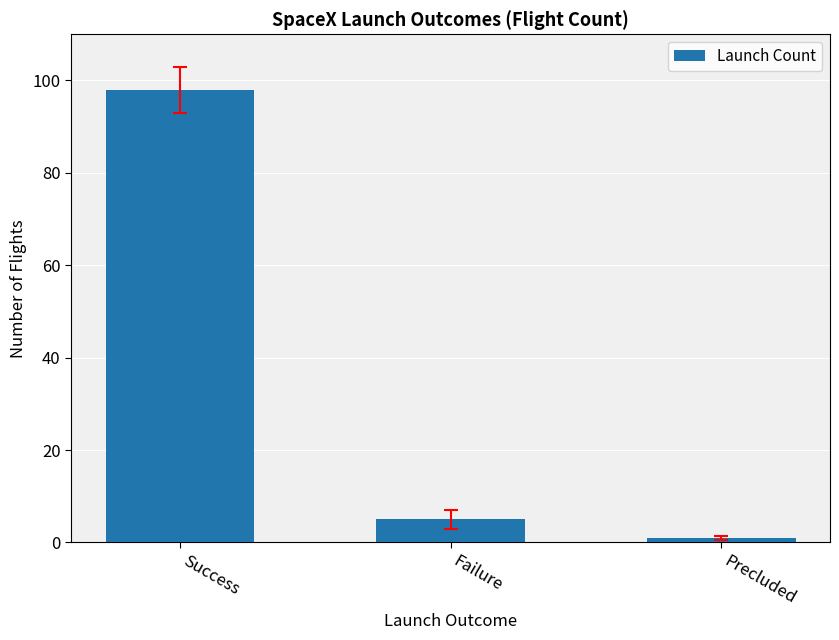

What is the minimum value shown in the chart?

1